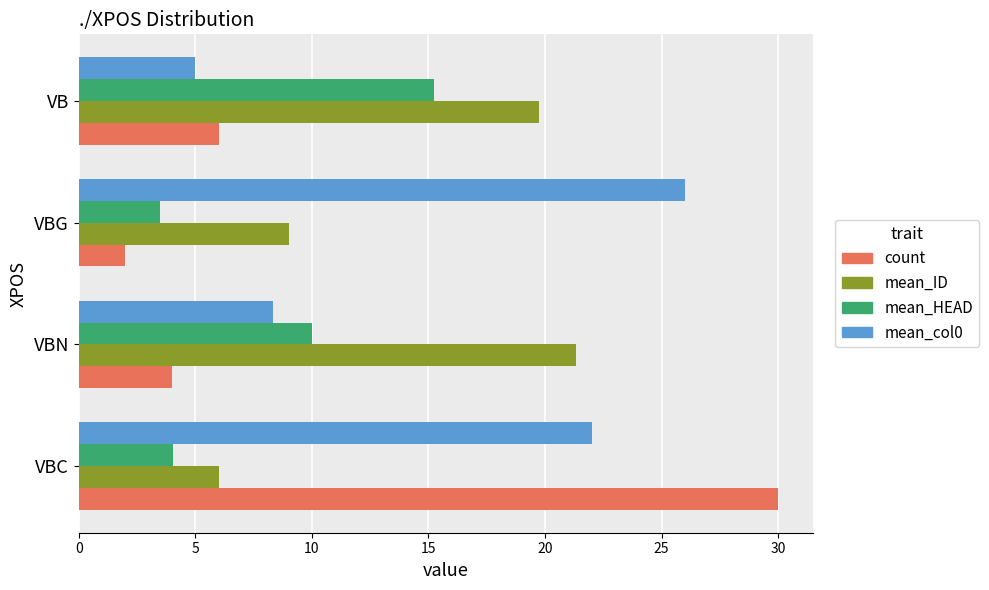

What is the difference between the maximum and second lowest values in the mean_ID series?

12.3